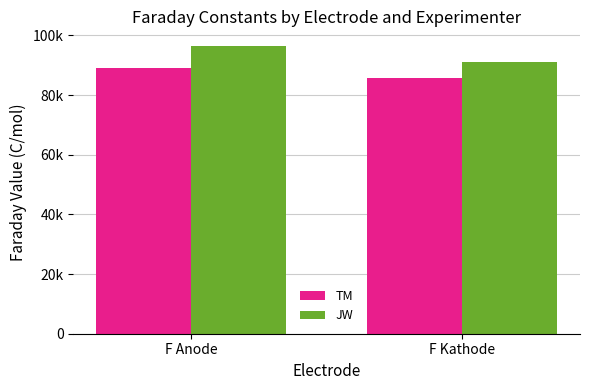

What are all the series names shown in the legend?

TM, JW